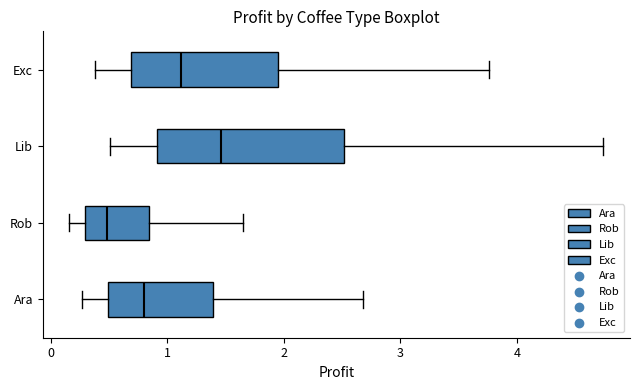

Reading bottom to top, transcribe this box plot: for each box, give where its median line is, the range the box spans, and where its two whiskers end, as read against the x-axis. The values are not printed on the chart, so give them approximately, as read against the axis.

Ara: median 0.8, box 0.5 to 1.4, whiskers 0.3 to 2.7
Rob: median 0.5, box 0.3 to 0.8, whiskers 0.2 to 1.6
Lib: median 1.5, box 0.9 to 2.5, whiskers 0.5 to 4.7
Exc: median 1.1, box 0.7 to 1.9, whiskers 0.4 to 3.8